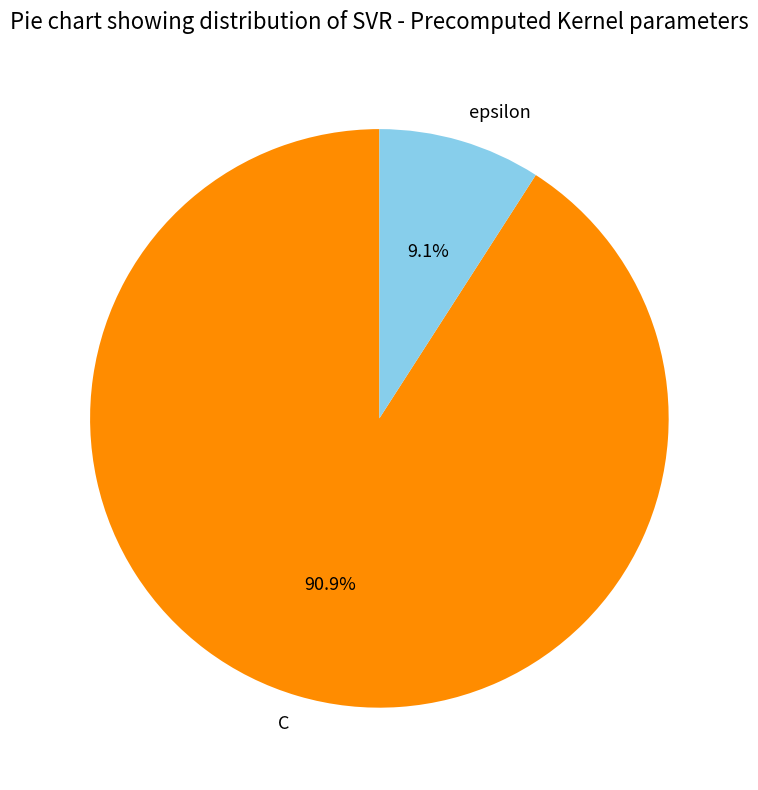

What is the ratio of the value at C to the value at epsilon?

10.0